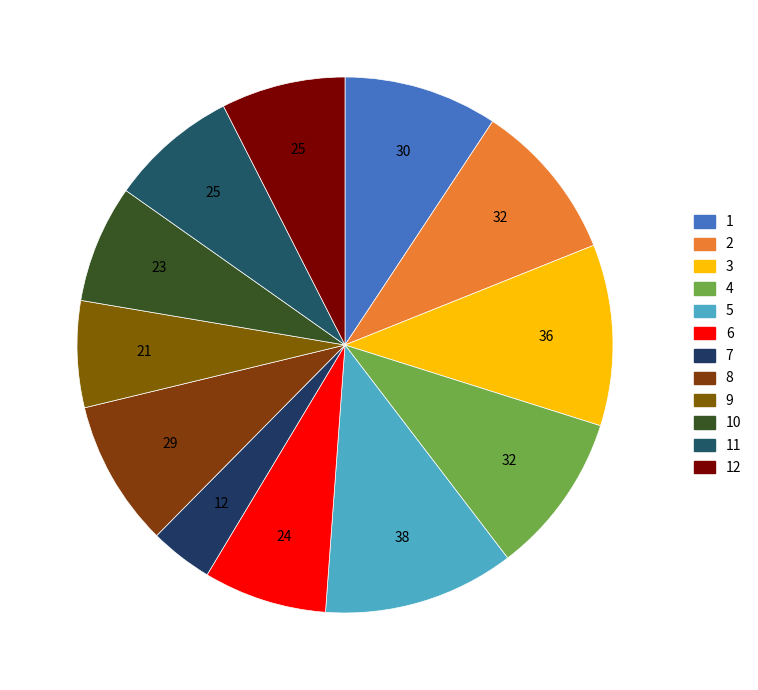

How many slices are in this pie chart?

12